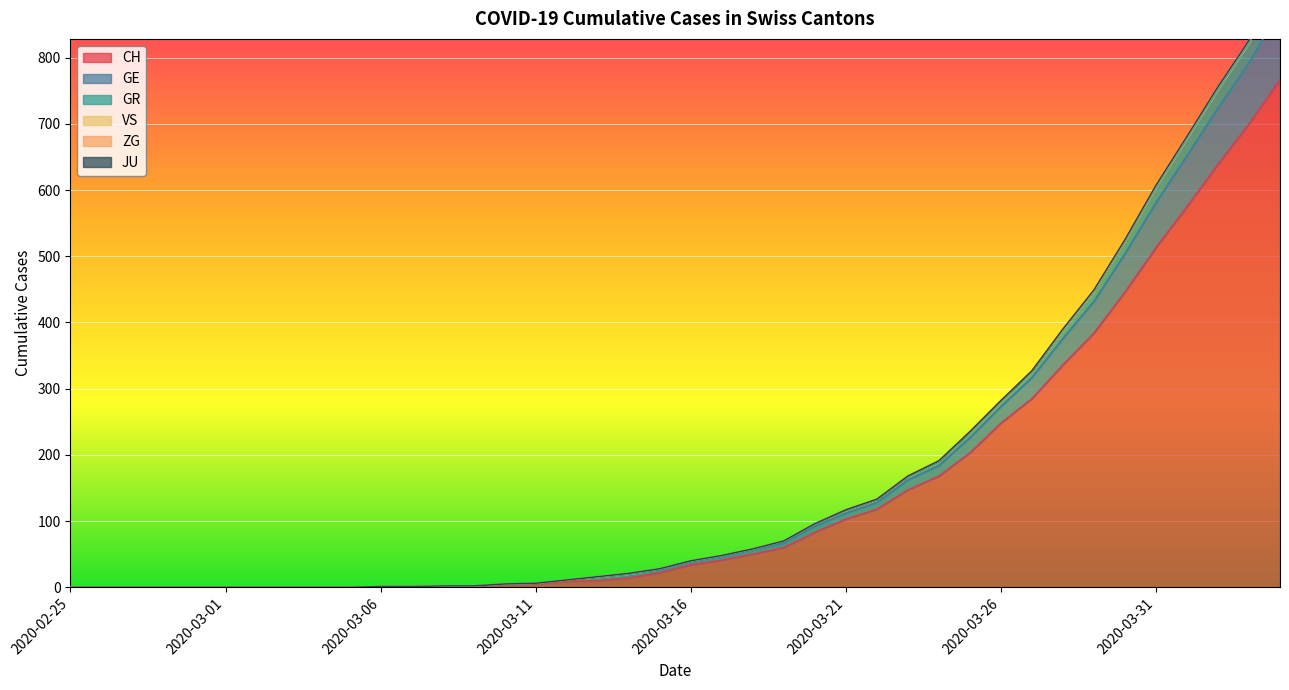

True or false: CH has a value of 767 at 2020-04-04.

True